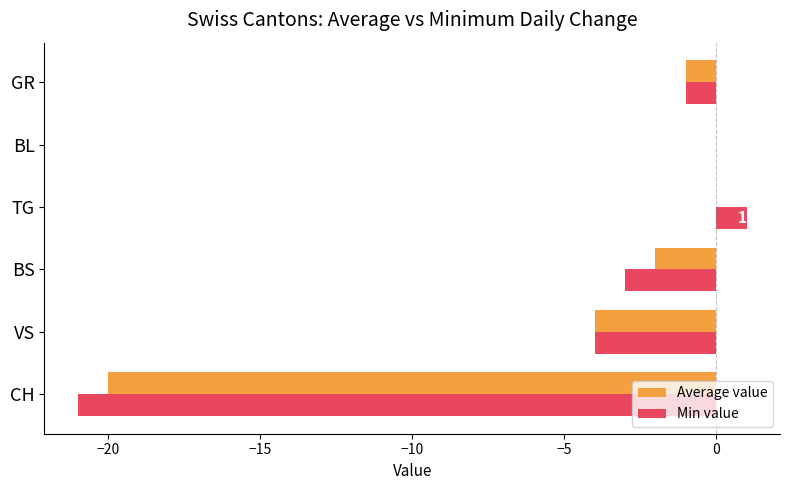

What value does the Min value series have at CH, to the nearest 10?

-20